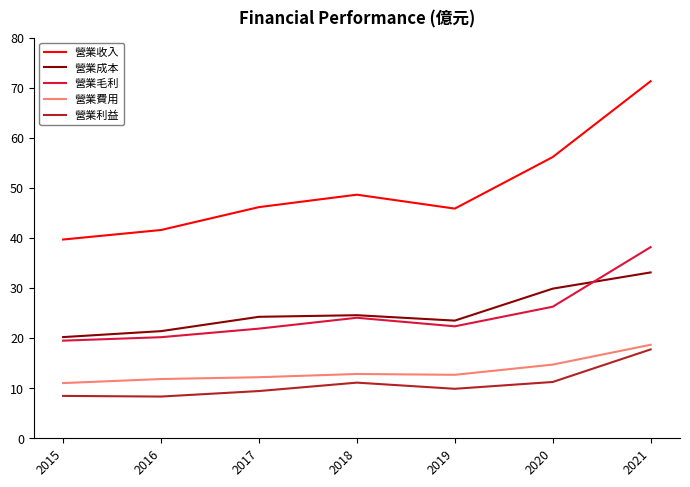

Read the 營業費用 value at 2019.

12.7